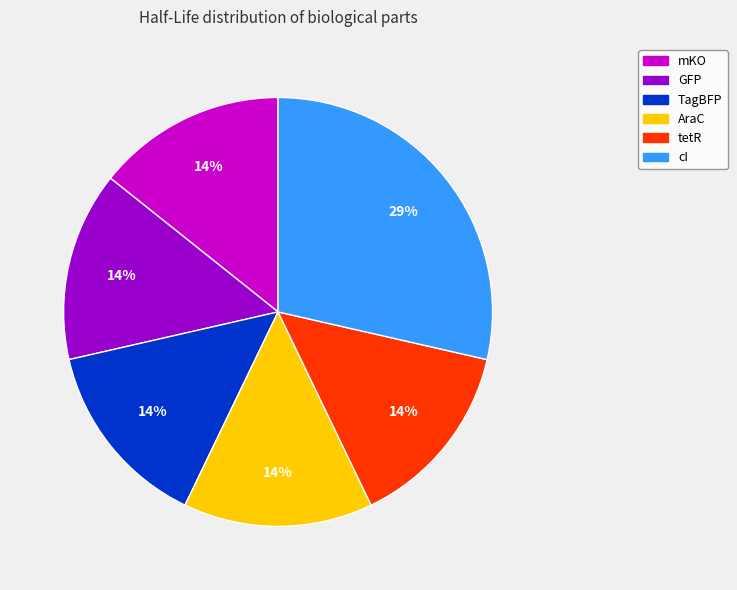

To the nearest percent, what is the average slice percentage?

17%